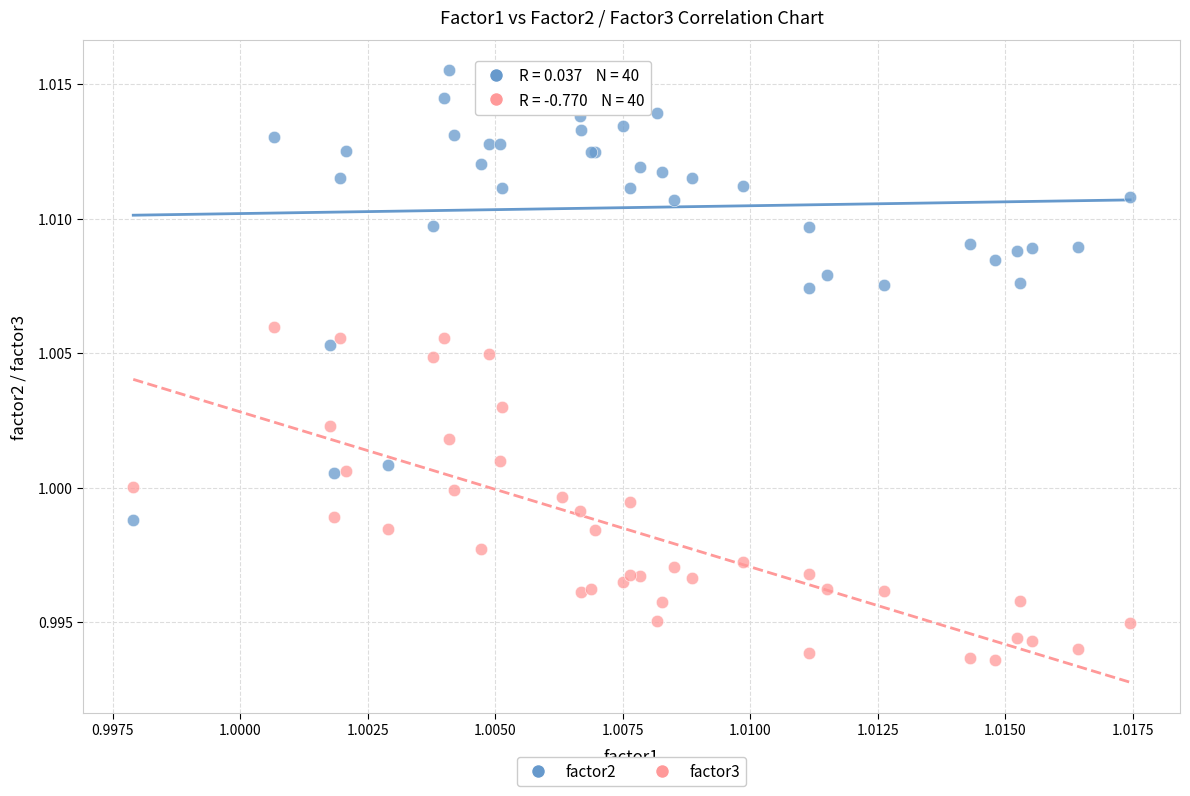

Which series contains the lowest Y value?

factor3